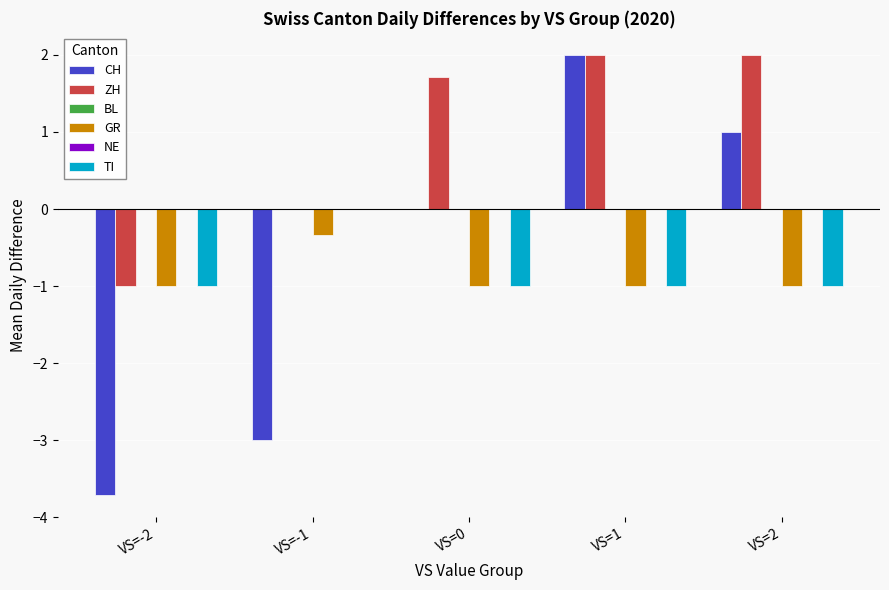

What is the label of the 3rd bar from the right?

VS=0